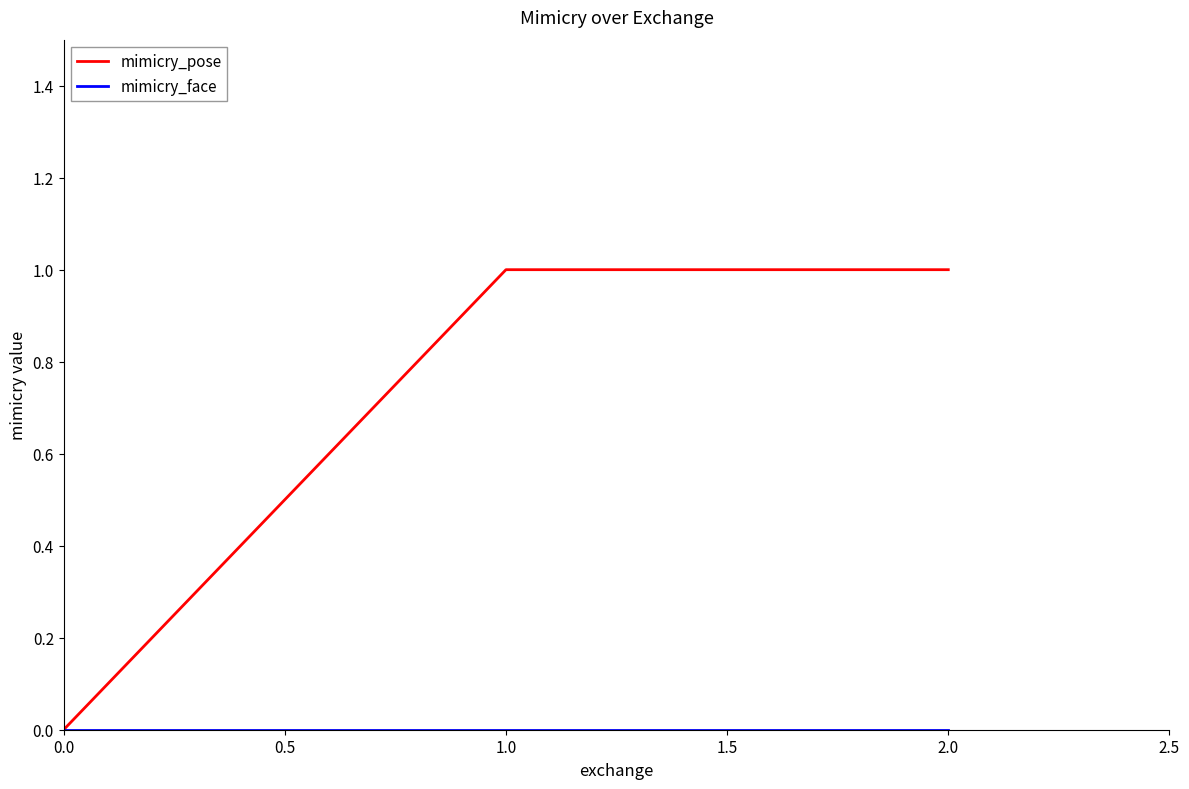

How many lines are shown in the chart?

2